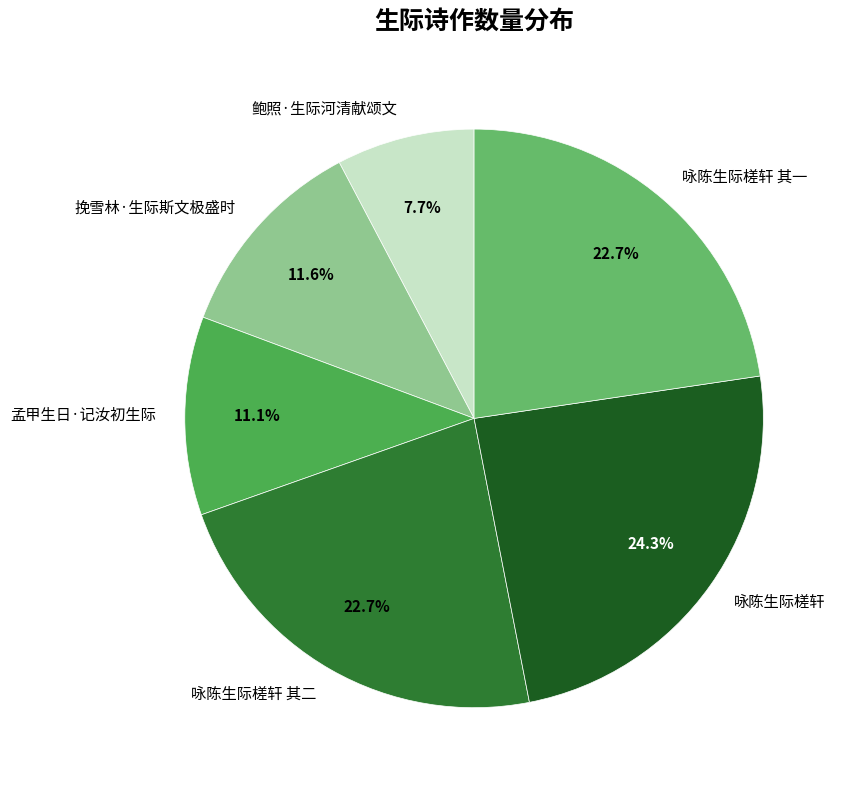

Is there any slice that represents more than half of the pie?

No